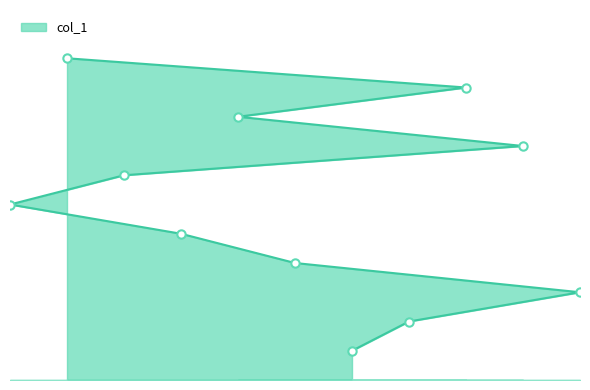

What position from the left is 3?

7